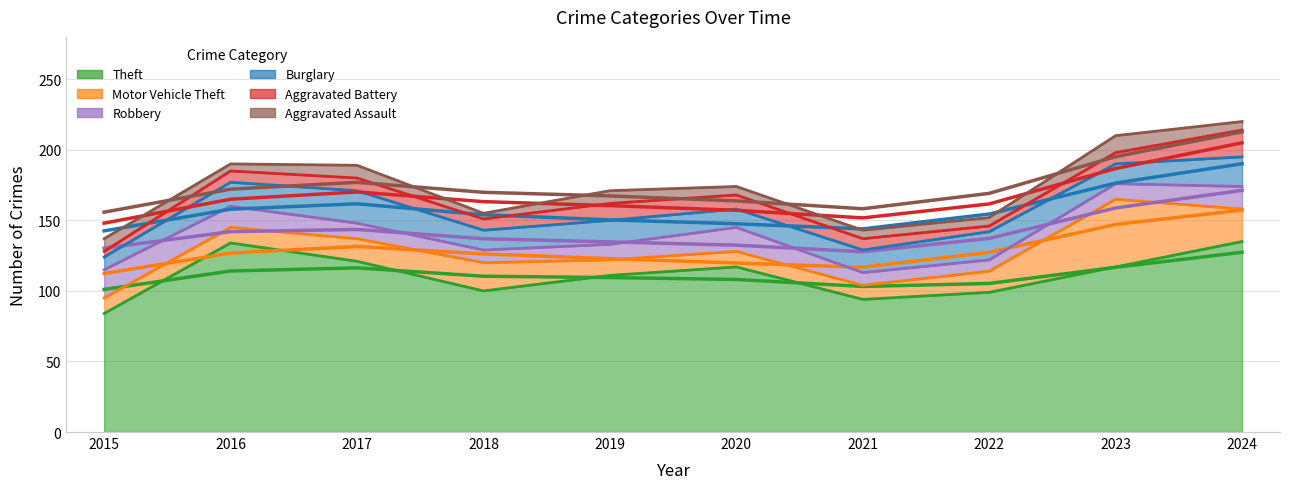

What is the sum of all Robbery values?

127